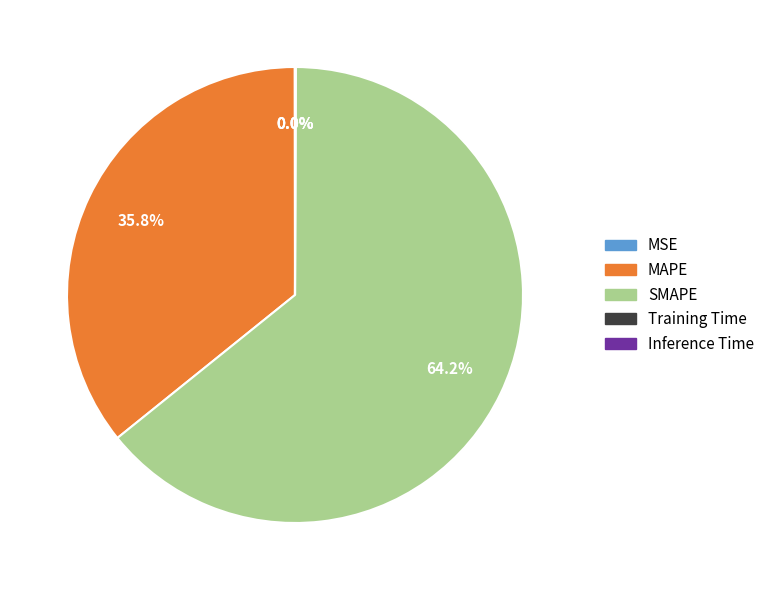

Which slice is the largest?

SMAPE